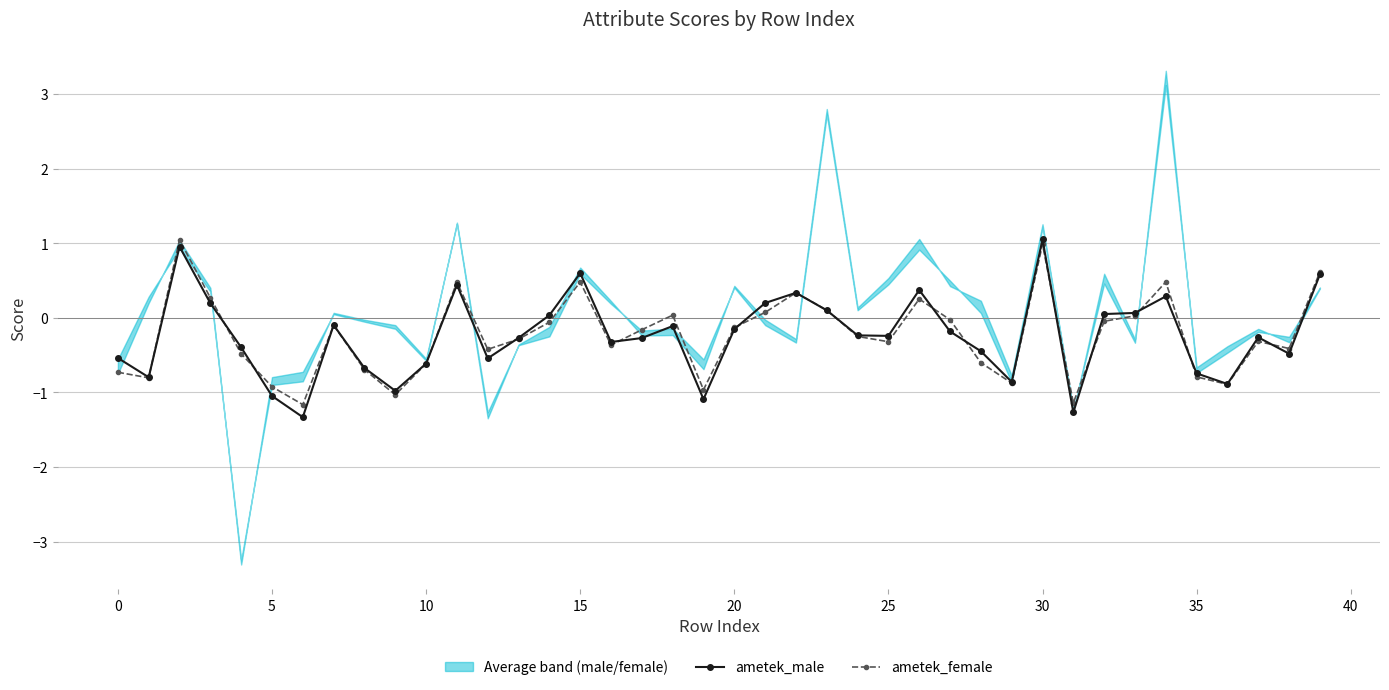

What value does the ametek_male series have at 0?

-0.5